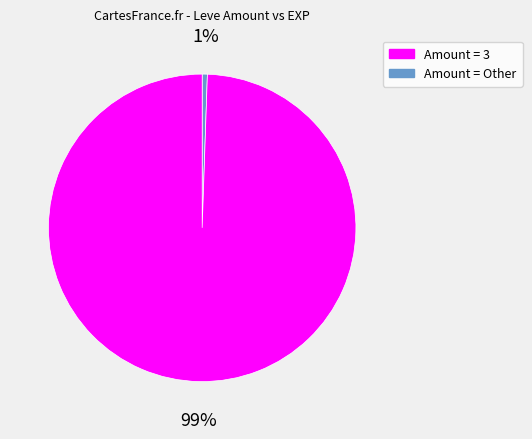

Is there a majority slice in this chart?

Yes